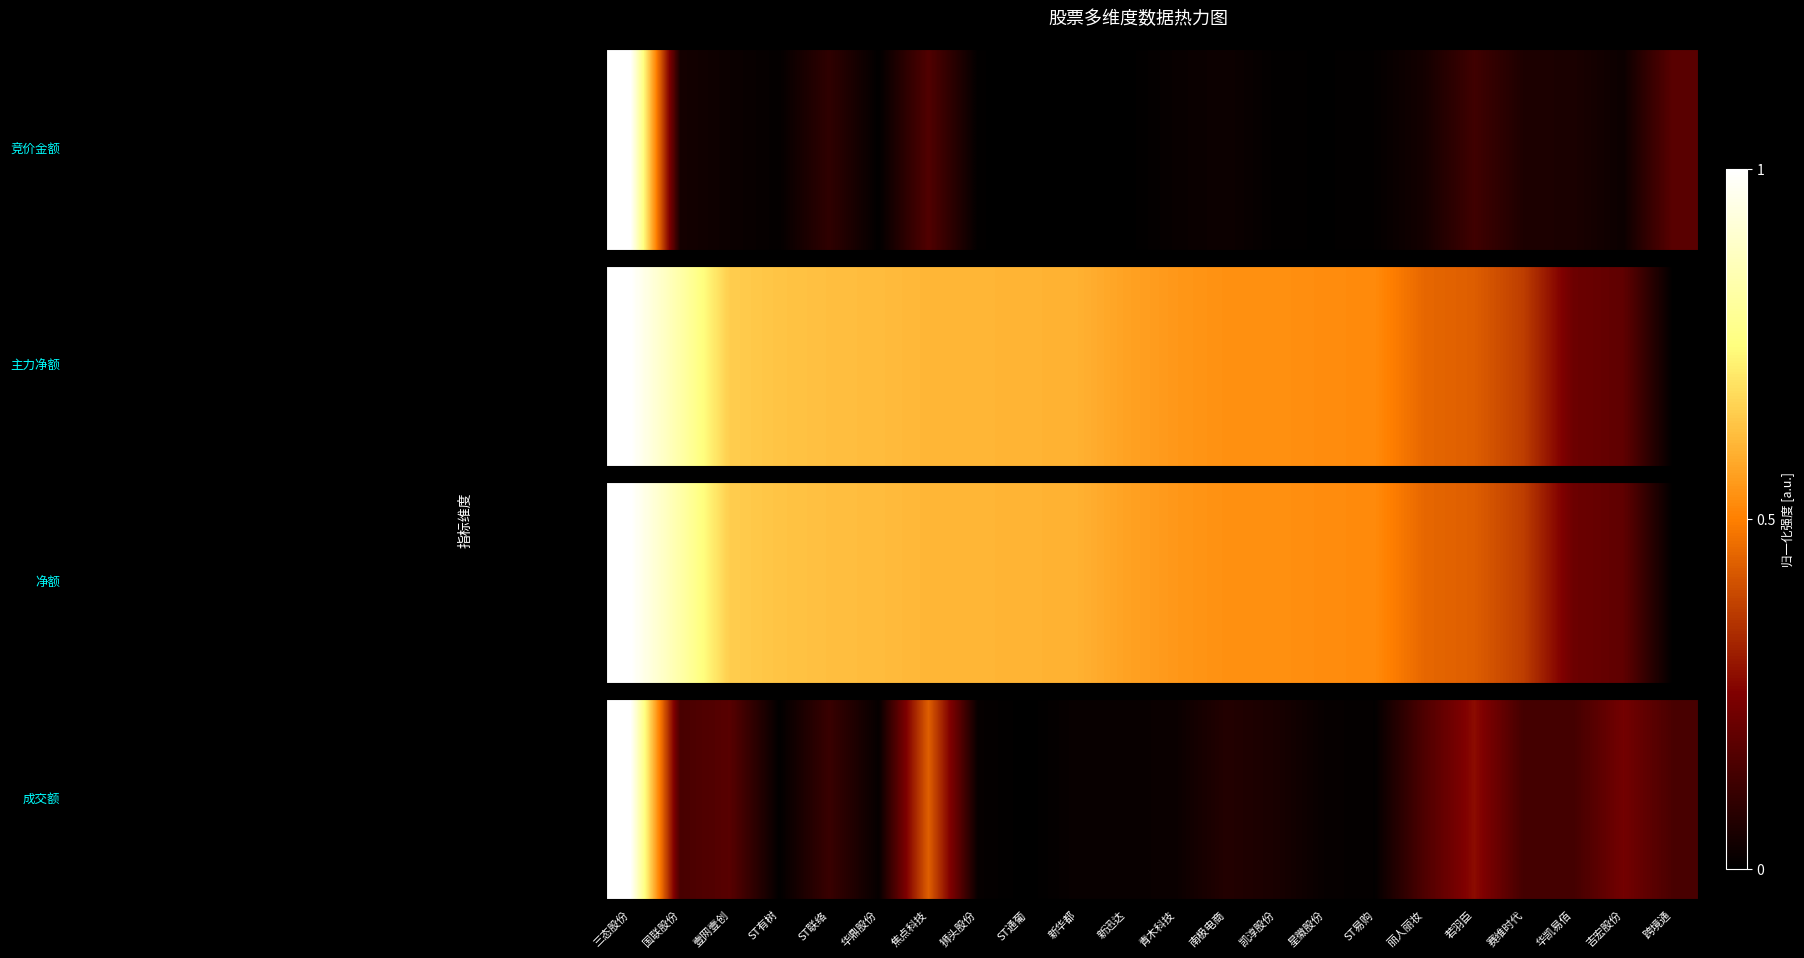

What is the average value?

0.1